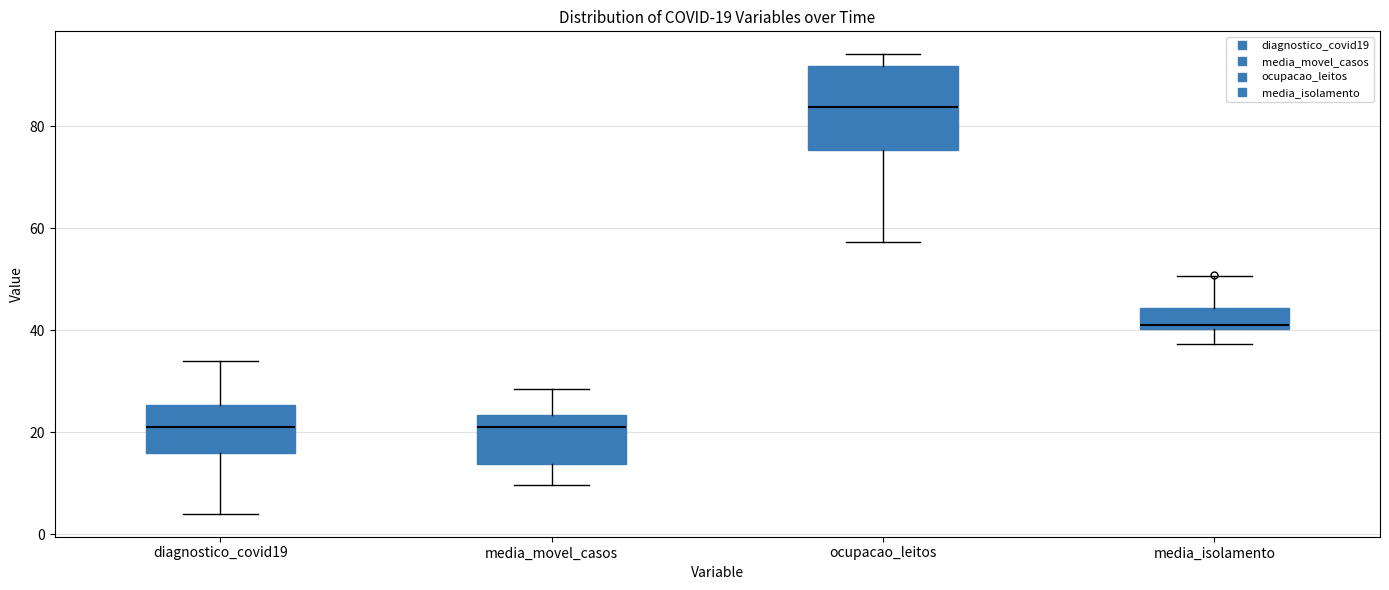

Which box is the tallest, from its lower edge to its upper edge?

ocupacao_leitos